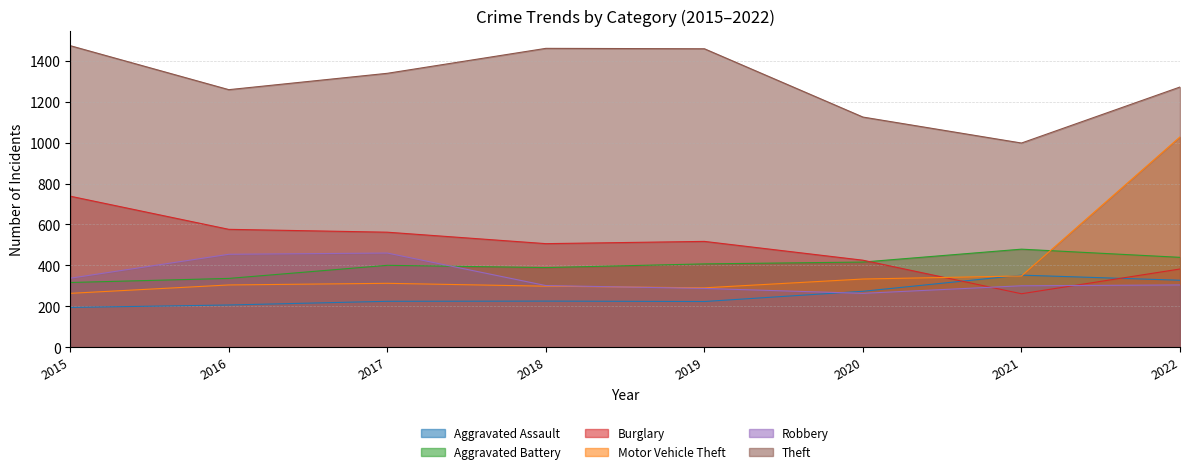

How many lines are shown in the chart?

6